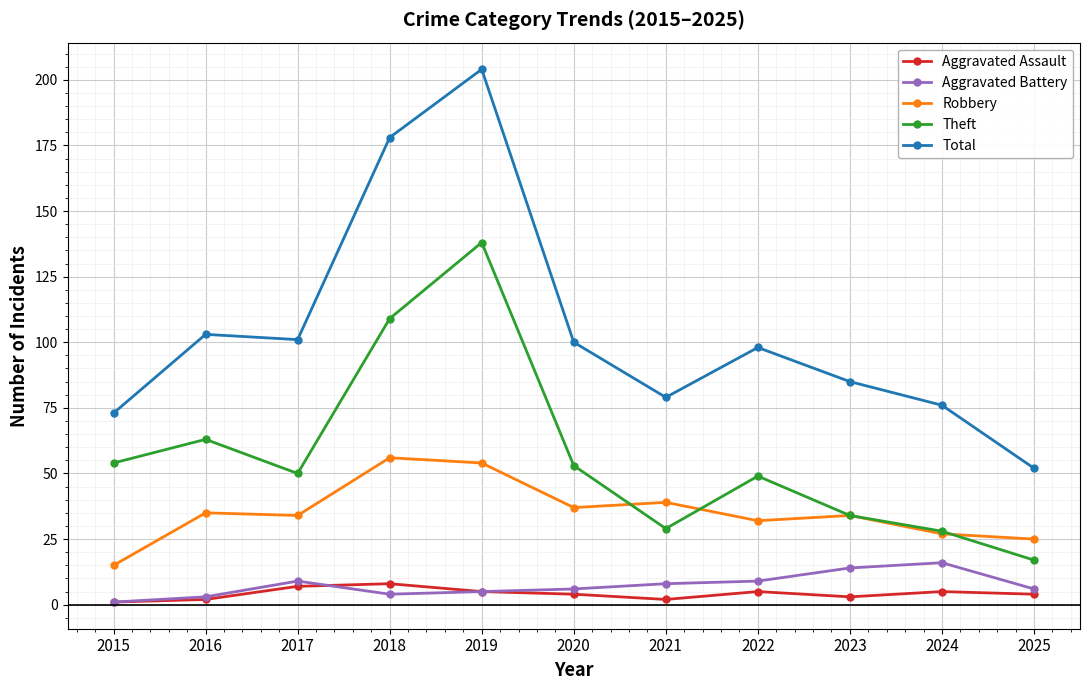

What value does the Aggravated Assault series have at 2020?

4